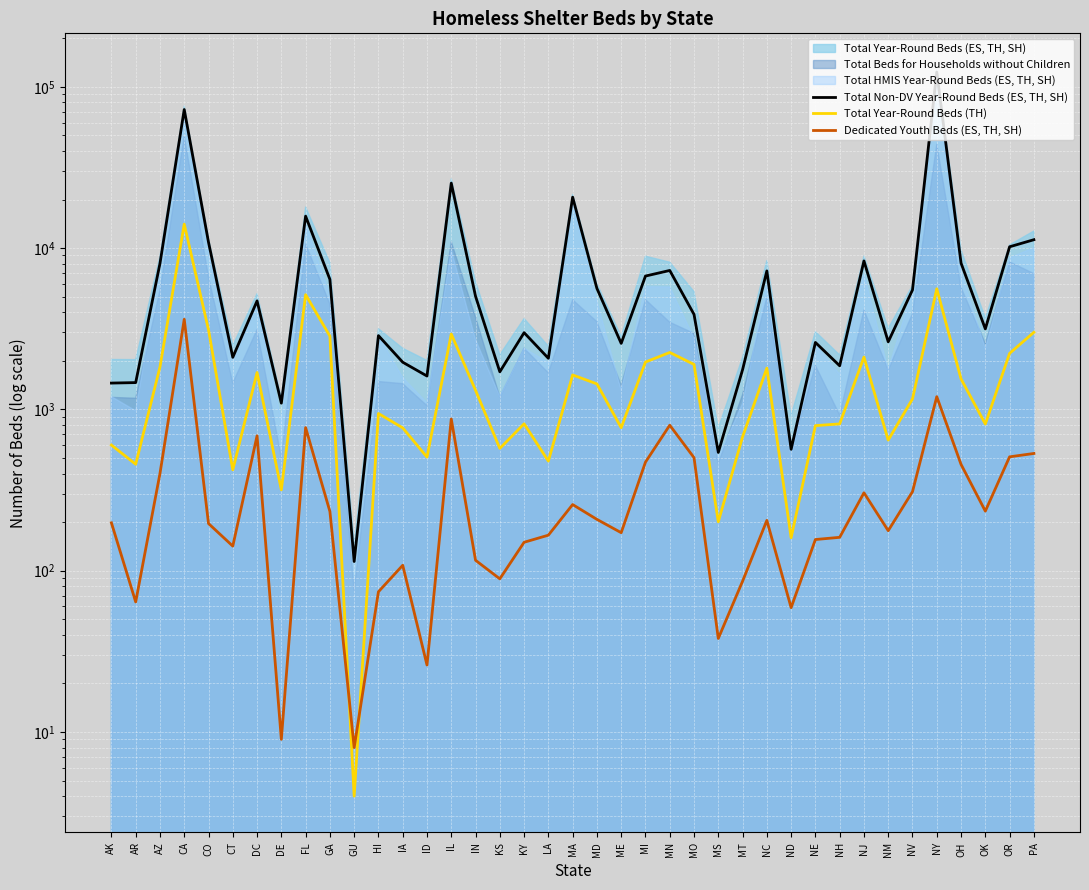

In Total Year-Round Beds (TH), how many points are lower than both neighbors (excluding endpoints)?

12